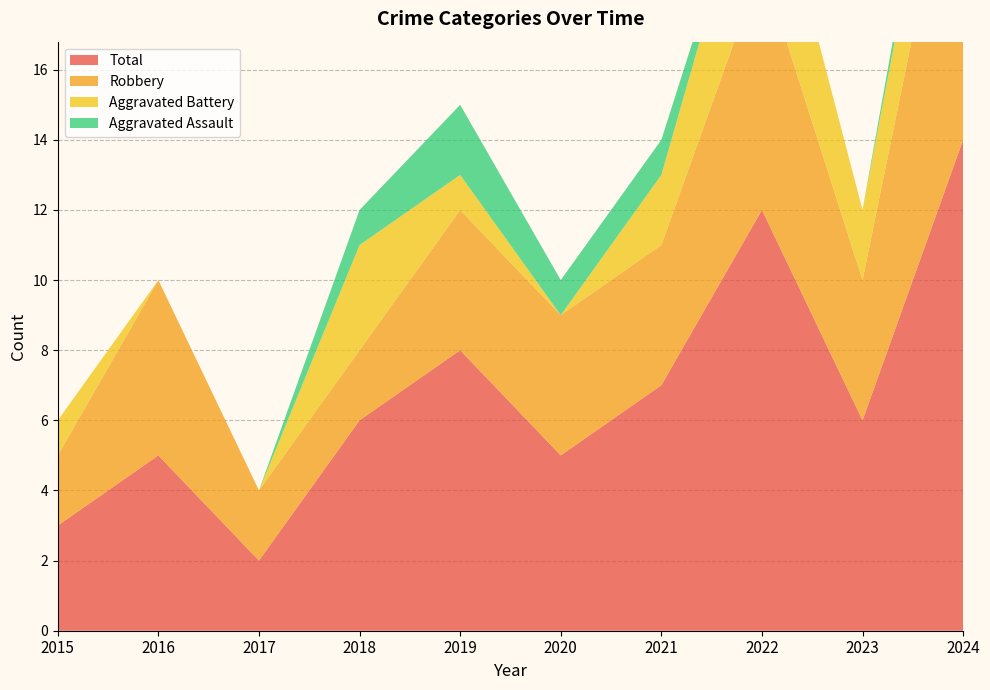

Reading left to right, what are all the values shown in this chart?

Aggravated Assault: 2015=0	2016=0	2017=0	2018=1	2019=2	2020=1	2021=1	2022=0	2023=0	2024=1
Aggravated Battery: 2015=1	2016=0	2017=0	2018=3	2019=1	2020=0	2021=2	2022=4	2023=2	2024=3
Robbery: 2015=2	2016=5	2017=2	2018=2	2019=4	2020=4	2021=4	2022=7	2023=4	2024=10
Total: 2015=3	2016=5	2017=2	2018=6	2019=8	2020=5	2021=7	2022=12	2023=6	2024=14